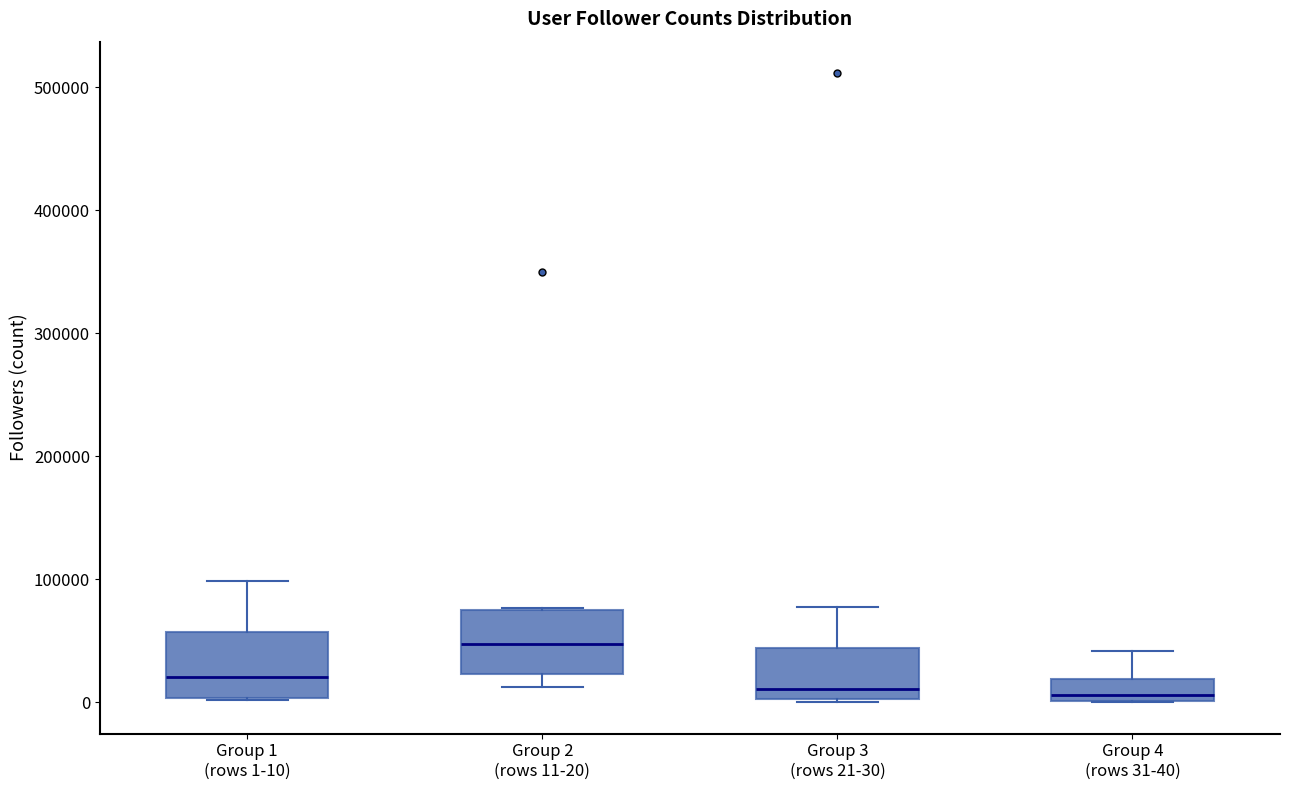

Reading left to right, transcribe this box plot: for each box, give where its median line is, the range the box spans, and where its two whiskers end, as read against the y-axis. The values are not printed on the chart, so give them approximately, as read against the axis.

Group 1 (rows 1-10): median 20000, box 0 to 60000, whiskers 0 to 100000
Group 2 (rows 11-20): median 50000, box 20000 to 70000, whiskers 10000 to 80000
Group 3 (rows 21-30): median 10000, box 0 to 40000, whiskers 0 to 80000
Group 4 (rows 31-40): median 10000, box 0 to 20000, whiskers 0 to 40000